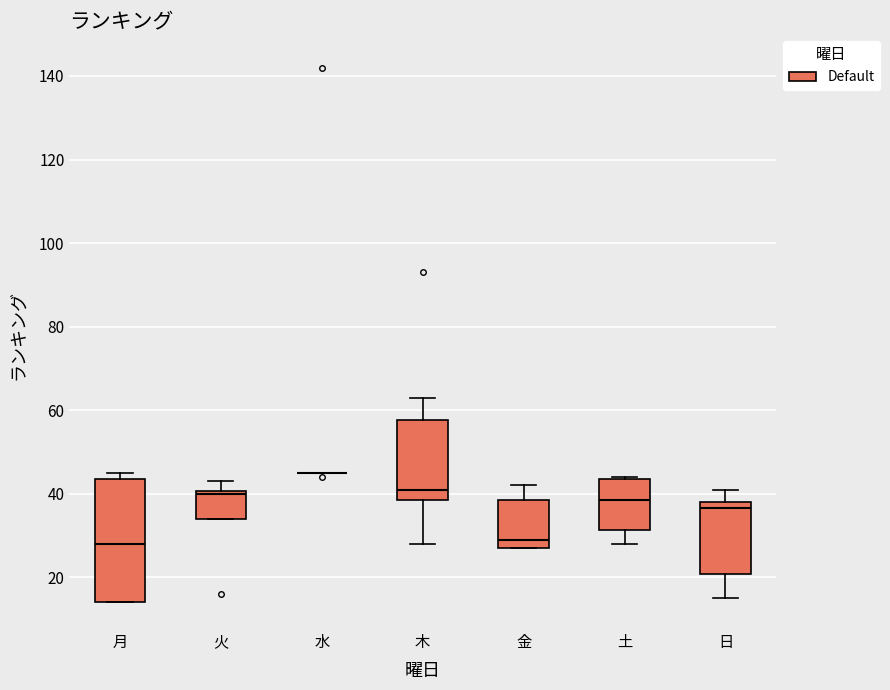

Where is the upper edge of the box for 木 on the y-axis? The values are not printed on the chart, so give them approximately, as read against the axis.

58